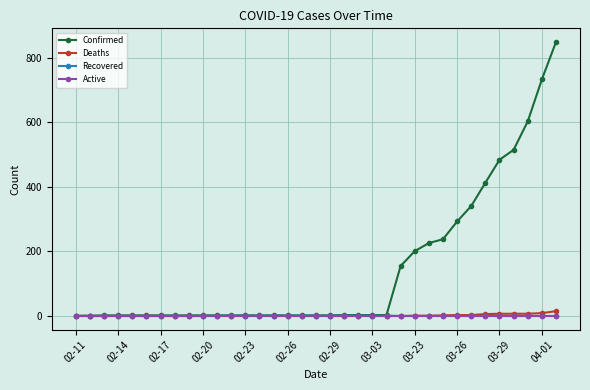

Which series has the largest range (max minus min)?

Confirmed